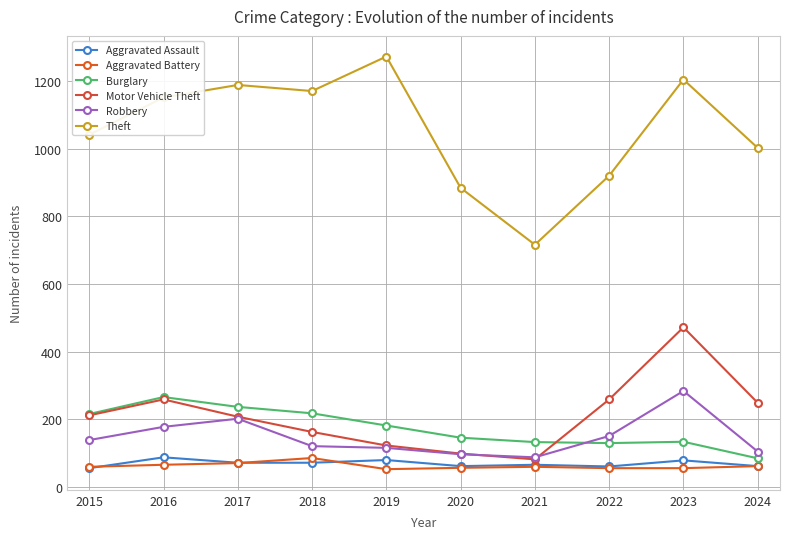

What is the difference between the highest and lowest values at 2018?

1098